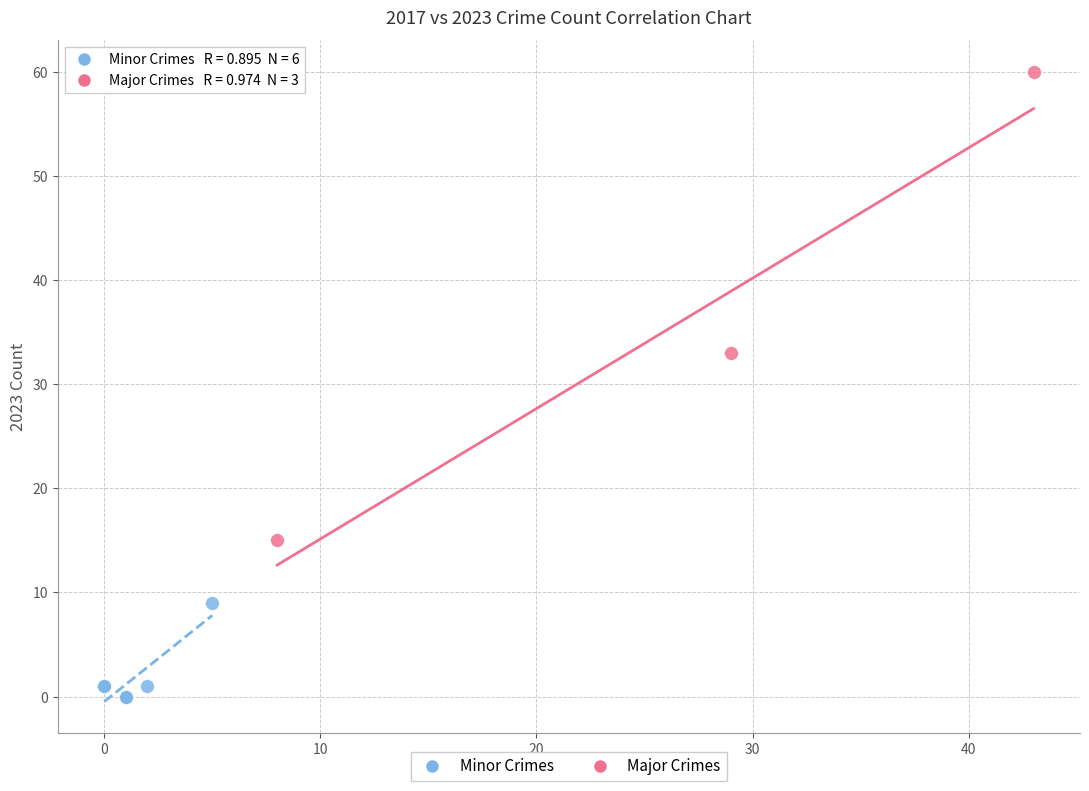

Which series reaches the minimum Y coordinate?

Minor Crimes